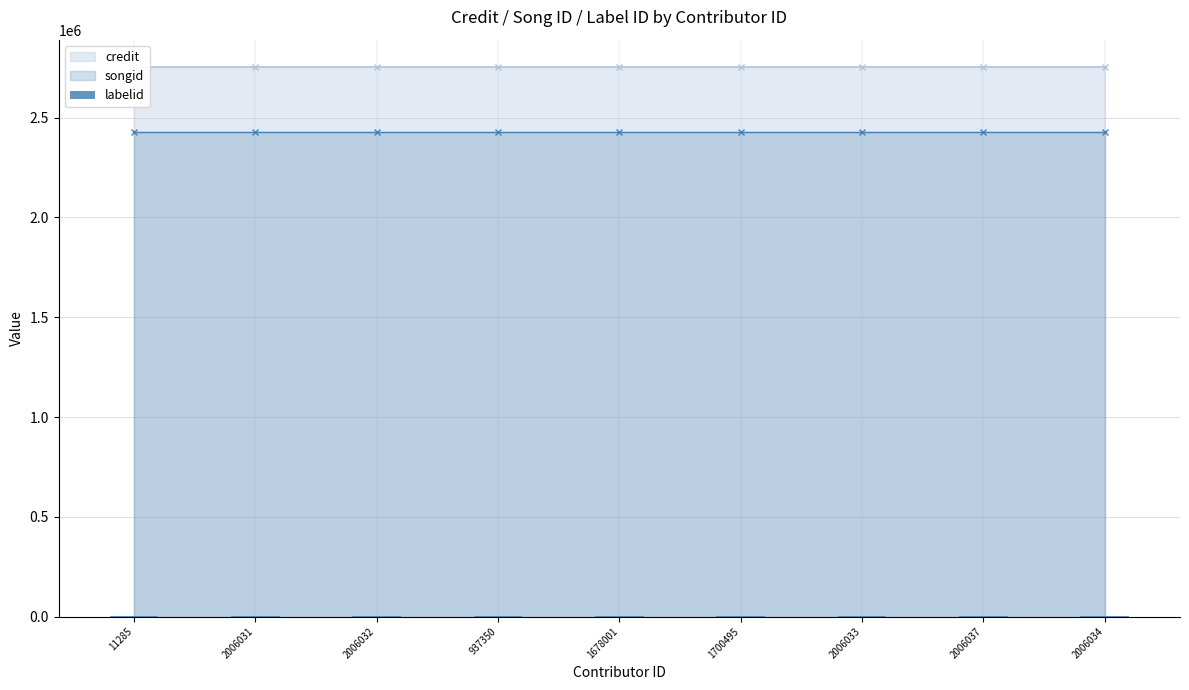

What is the difference between the highest and lowest values at 1678001?

2752415